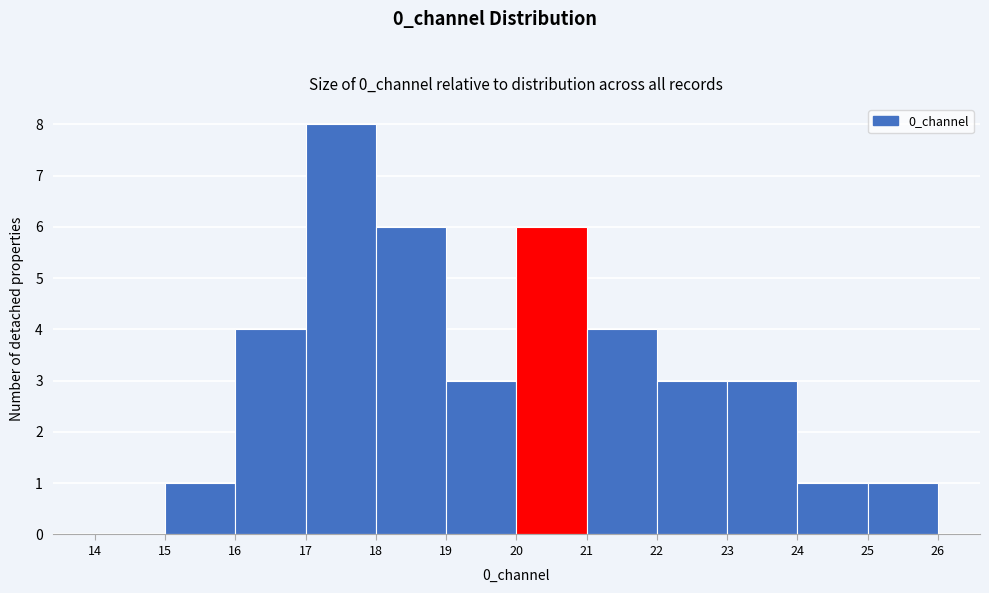

Reading left to right, list every bar in this chart as the range it spans on the x-axis followed by its height. The values are not printed on the chart, so give them approximately, as read against the axis.

14 to 15: 0
15 to 16: 1
16 to 17: 4
17 to 18: 8
18 to 19: 6
19 to 20: 3
20 to 21: 6
21 to 22: 4
22 to 23: 3
23 to 24: 3
24 to 25: 1
25 to 26: 1